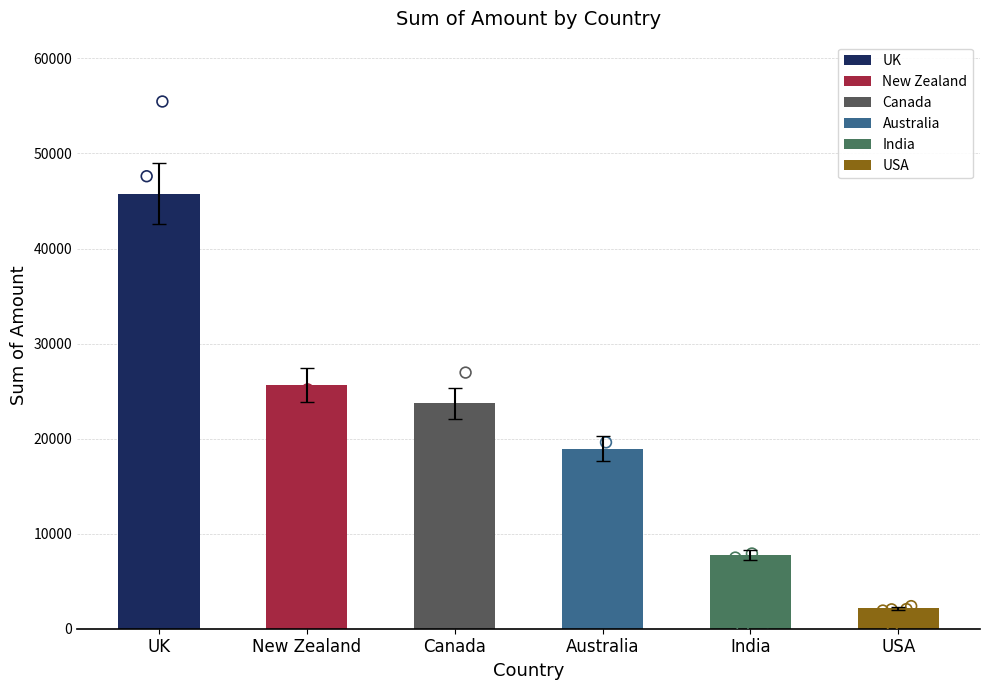

Between New Zealand and Canada, which is larger?

New Zealand